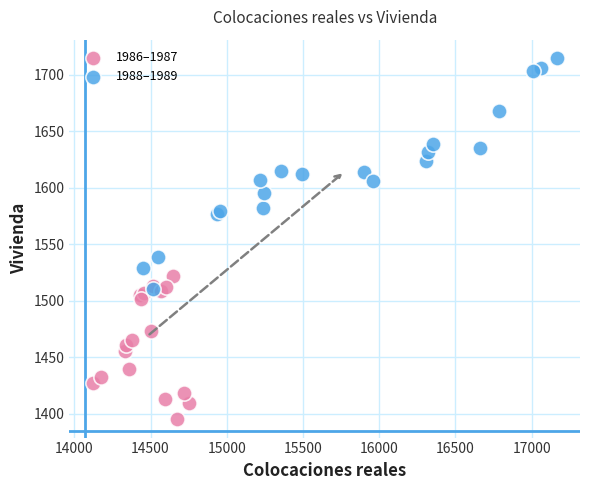

Which series contains the lowest Y value?

1986–1987